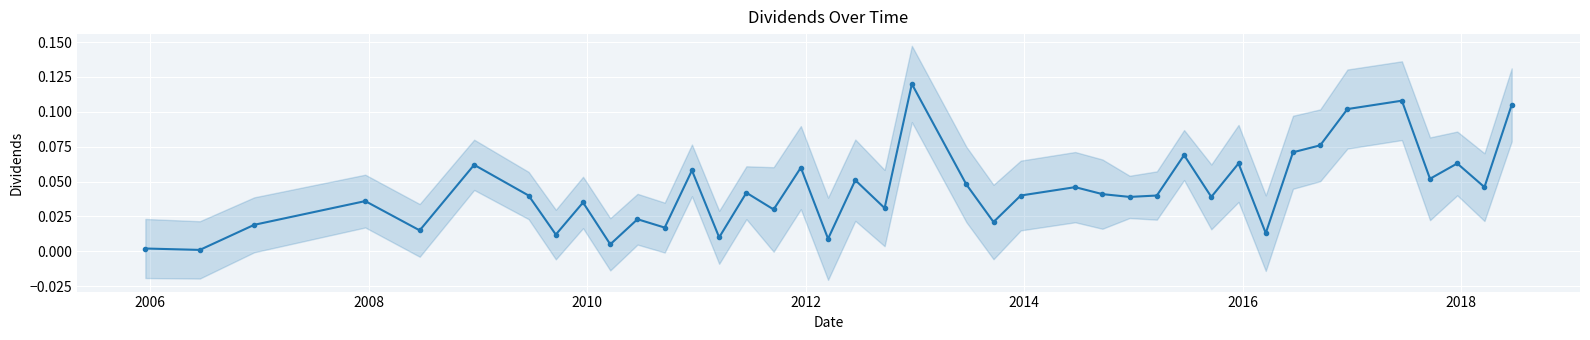

What is the difference between the second highest and second lowest values?

0.1